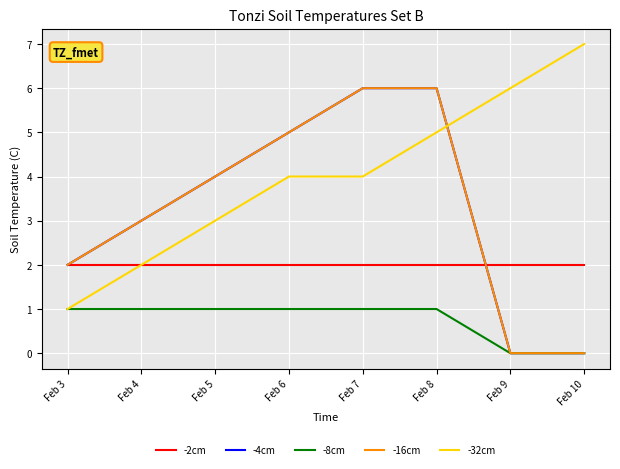

Does the chart have visible grid lines?

Yes